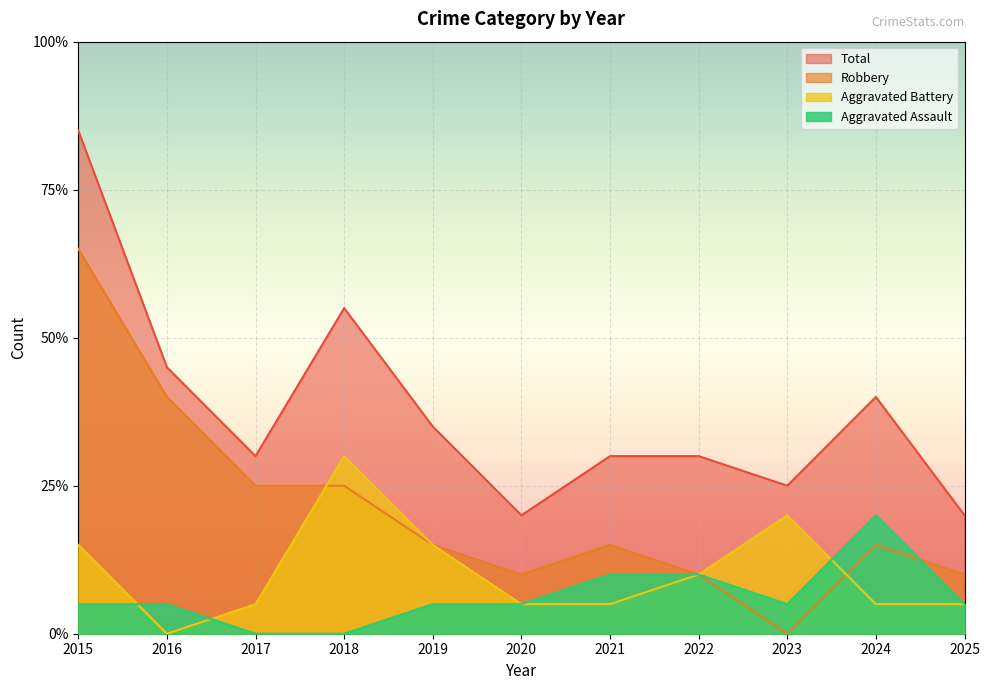

Where is the first local minimum for Aggravated Battery?

2016